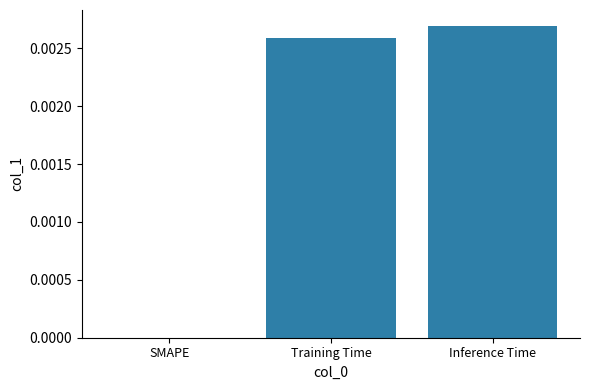

Which category has the highest value across all series?

Inference Time